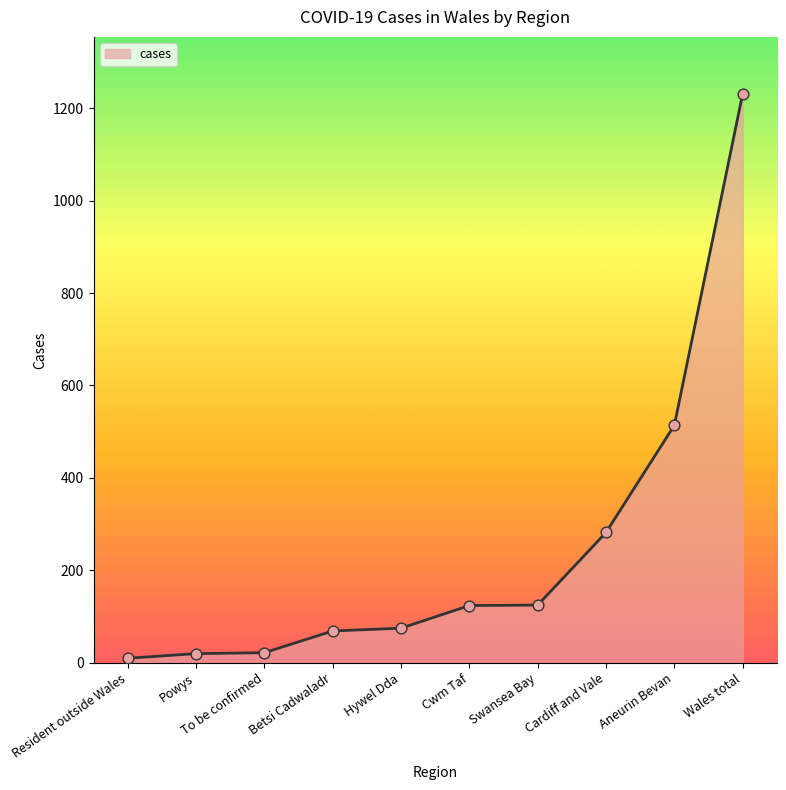

What is the change in value from Swansea Bay to Wales total?

+1106